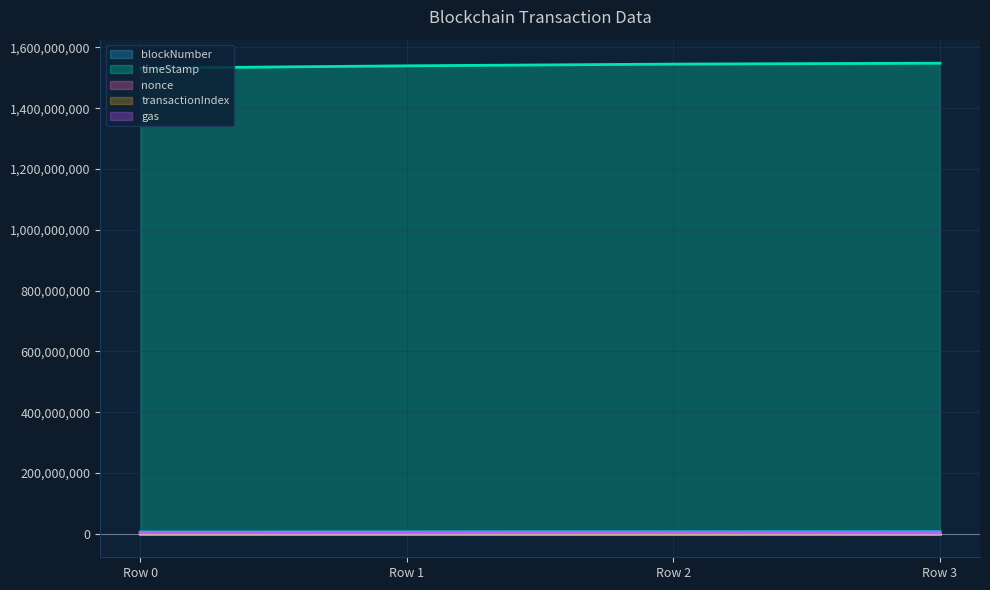

At which category is the sum across all series the highest?

Row 3